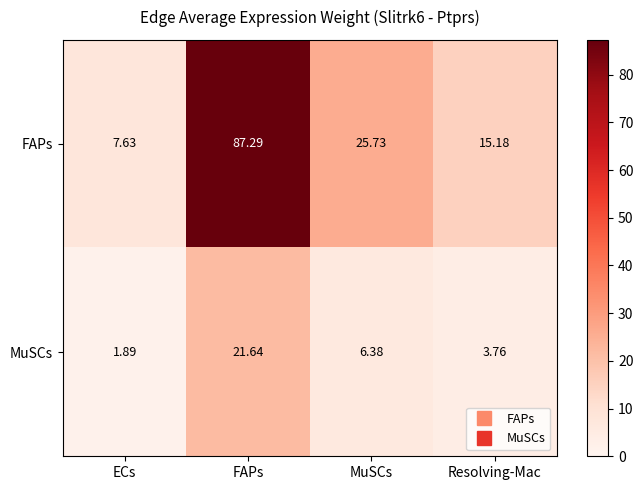

Rank the series by their maximum value, from highest to lowest.

FAPs, MuSCs